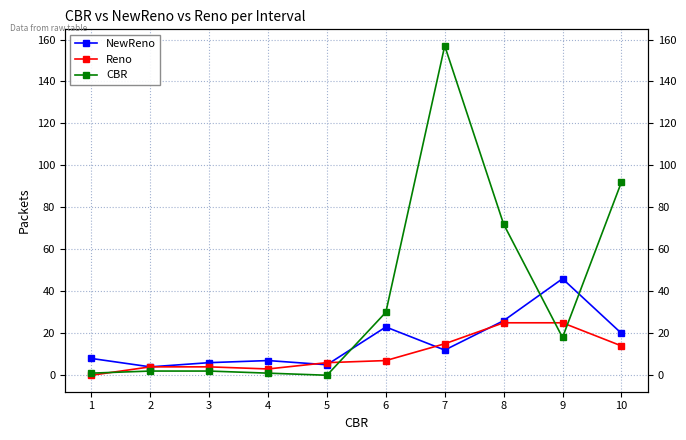

What is the maximum value for CBR?

157